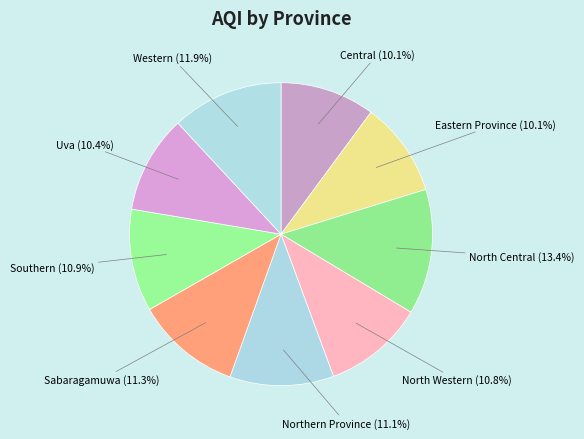

To the nearest percent, what is the average slice percentage?

11%